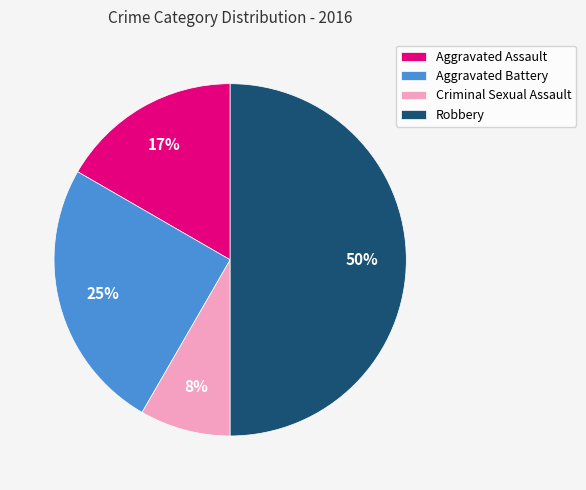

Is the sum of Aggravated Assault and Aggravated Battery greater than half?

No